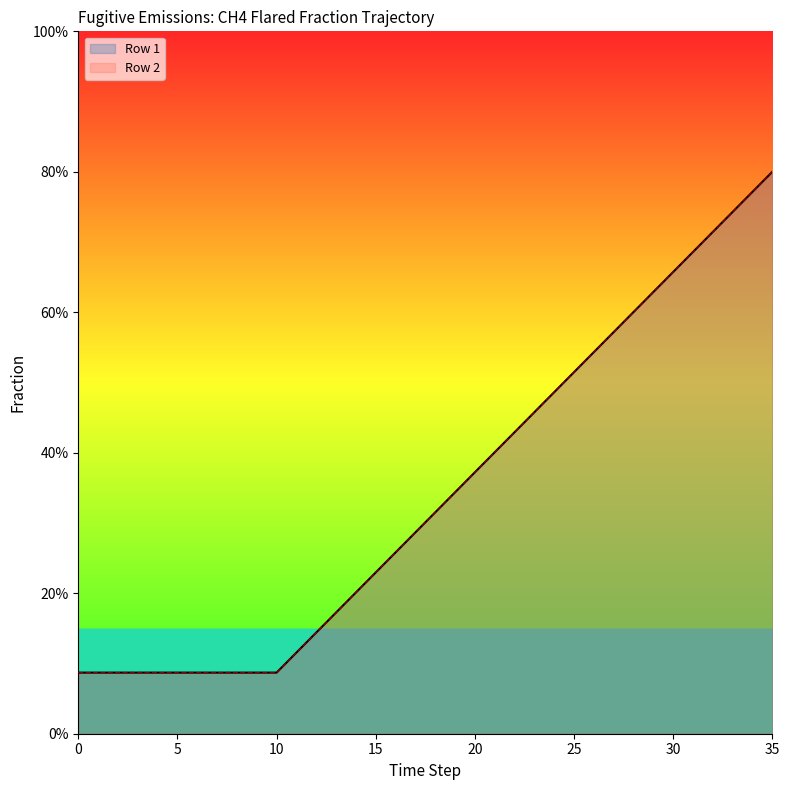

Reading left to right, list all the values displayed in this chart.

Row 1: 0=0.1	1=0.1	2=0.1	3=0.1	4=0.1	5=0.1	6=0.1	7=0.1	8=0.1	9=0.1	10=0.1	11=0.1	12=0.1	13=0.2	14=0.2	15=0.2	16=0.3	17=0.3	18=0.3	19=0.3	20=0.4	21=0.4	22=0.4	23=0.5	24=0.5	25=0.5	26=0.5	27=0.6	28=0.6	29=0.6	30=0.7	31=0.7	32=0.7	33=0.7	34=0.8	35=0.8
Row 2: 0=0.1	1=0.1	2=0.1	3=0.1	4=0.1	5=0.1	6=0.1	7=0.1	8=0.1	9=0.1	10=0.1	11=0.1	12=0.1	13=0.2	14=0.2	15=0.2	16=0.3	17=0.3	18=0.3	19=0.3	20=0.4	21=0.4	22=0.4	23=0.5	24=0.5	25=0.5	26=0.5	27=0.6	28=0.6	29=0.6	30=0.7	31=0.7	32=0.7	33=0.7	34=0.8	35=0.8